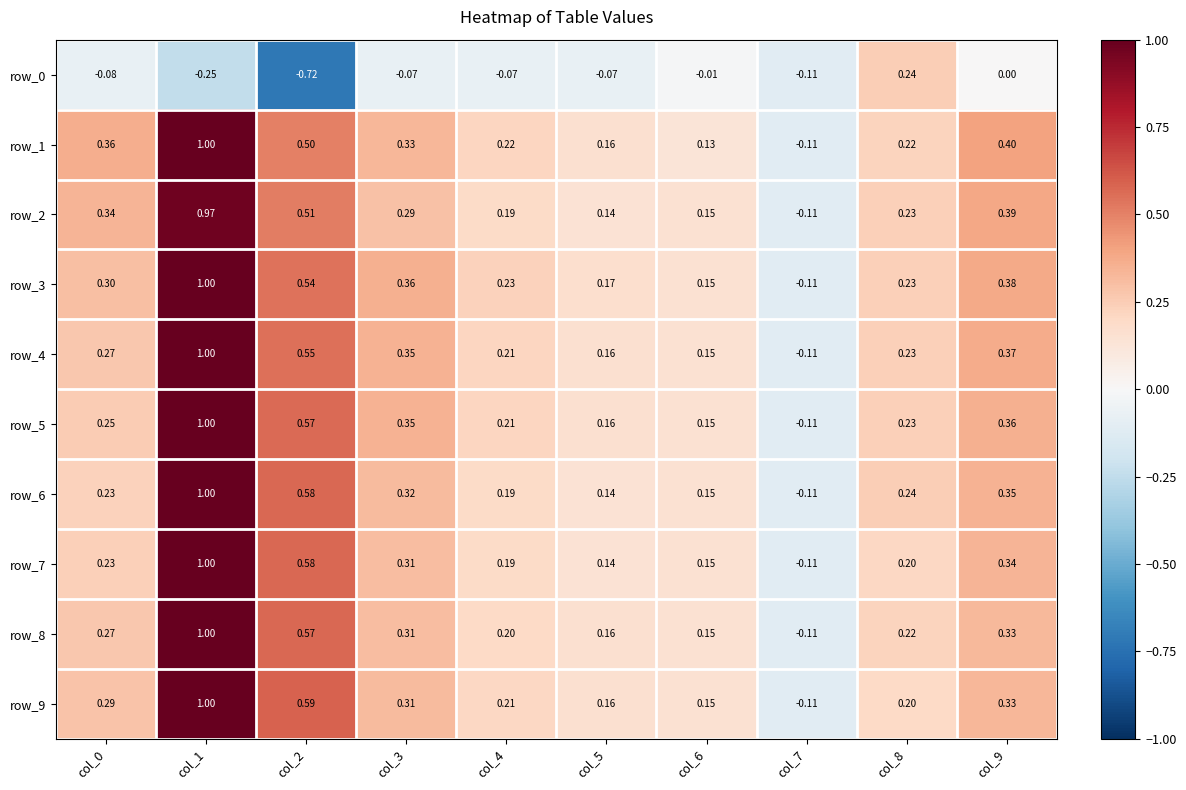

At which category does the chart reach its minimum across all series?

col_2